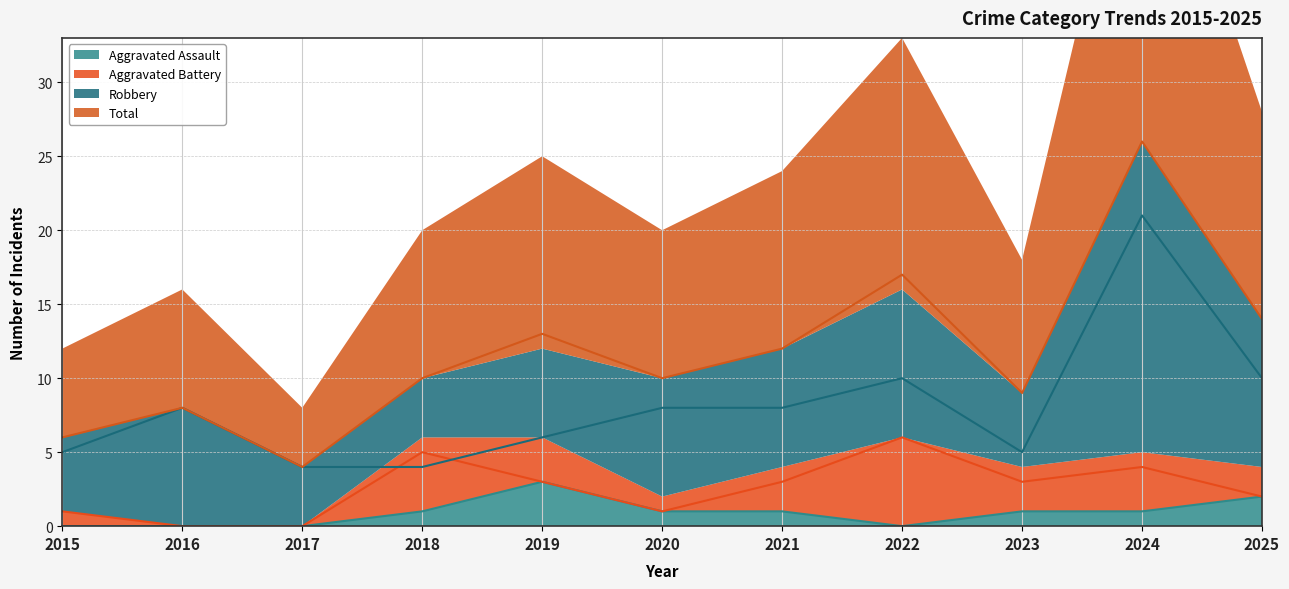

How many lines are shown in the chart?

4